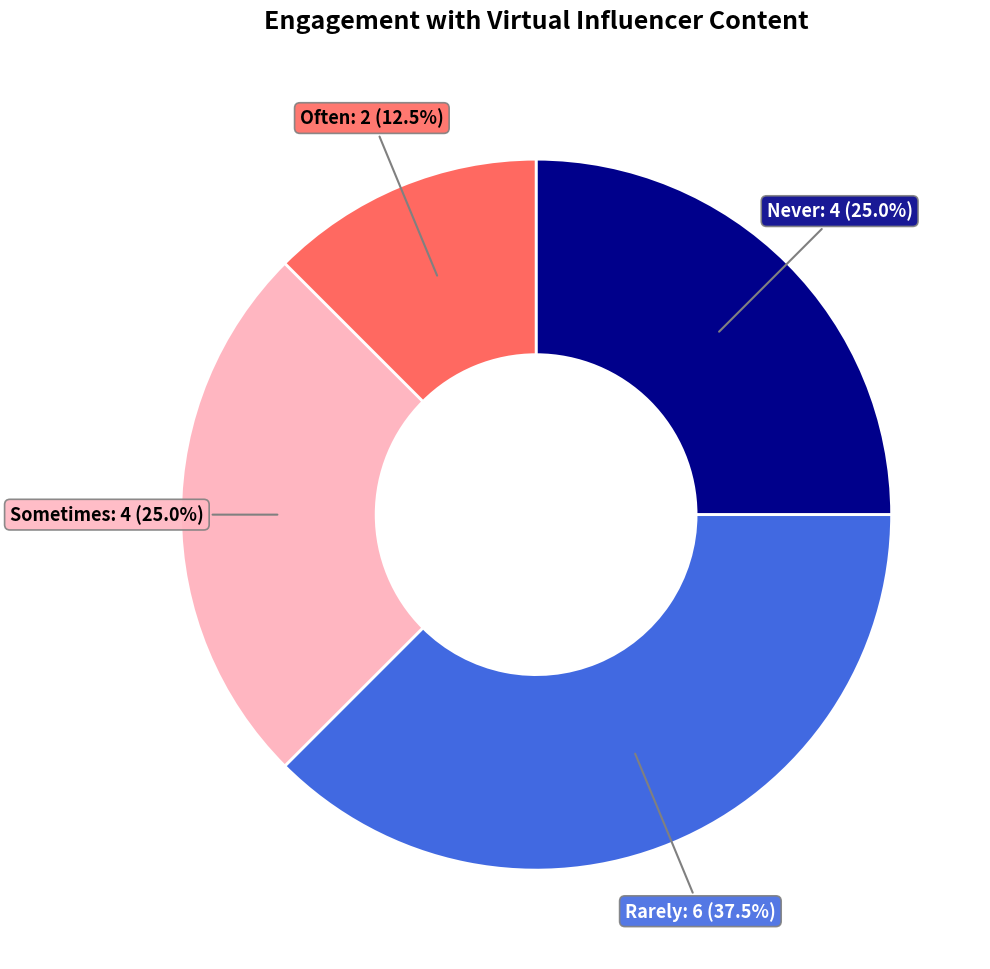

Does any single category account for the majority?

No